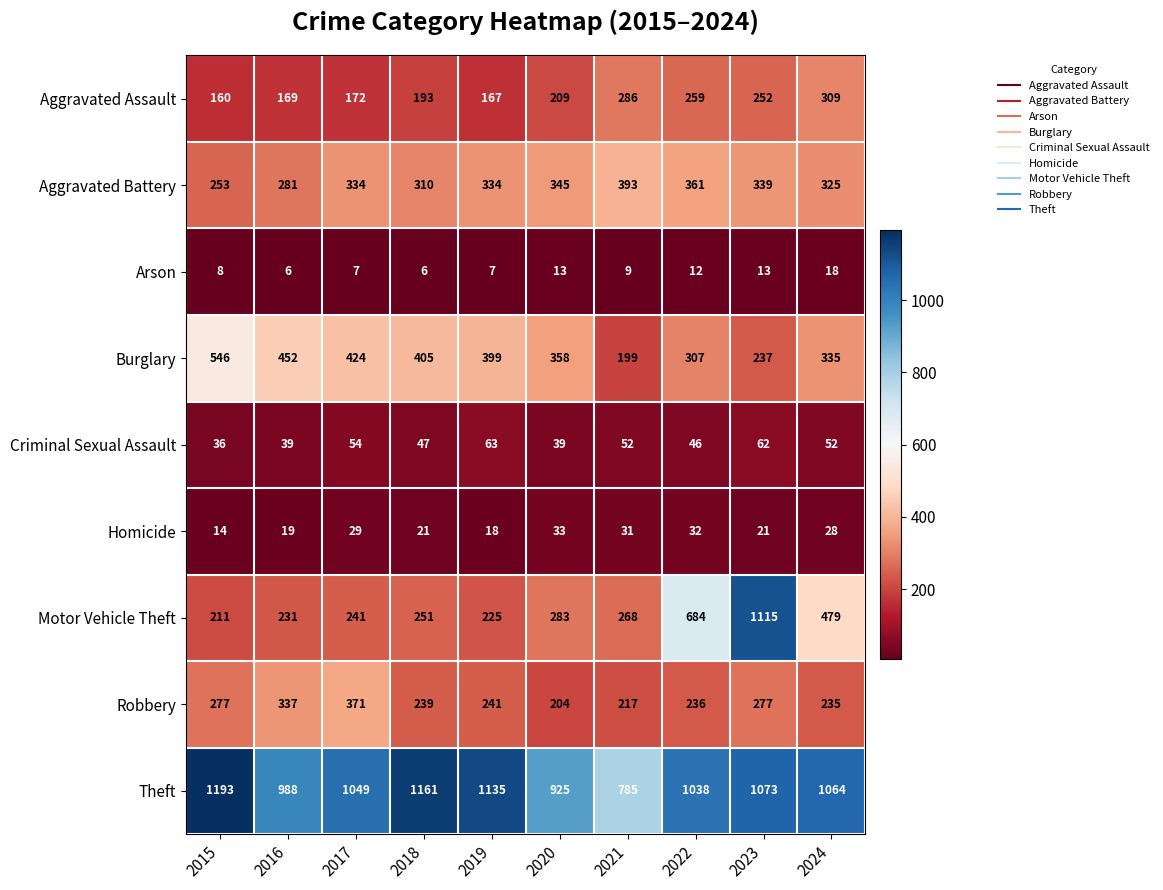

Which series has the largest range (max minus min)?

Motor Vehicle Theft